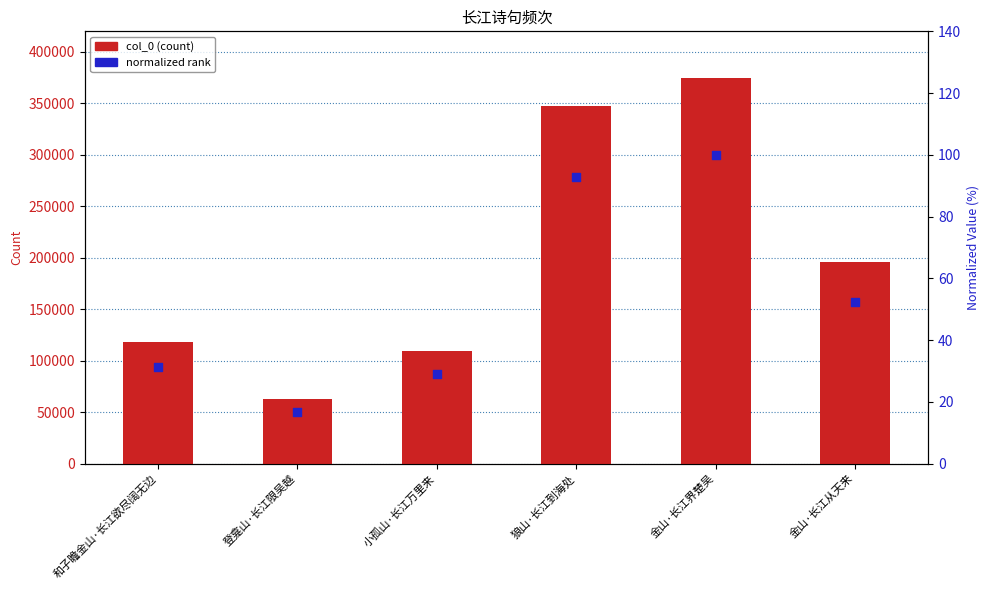

Which series has the largest total across all categories?

col_0